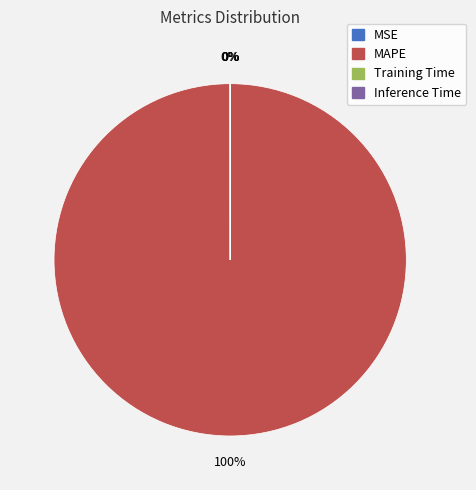

The MAPE slice represents 100% of the pie. True or false?

True